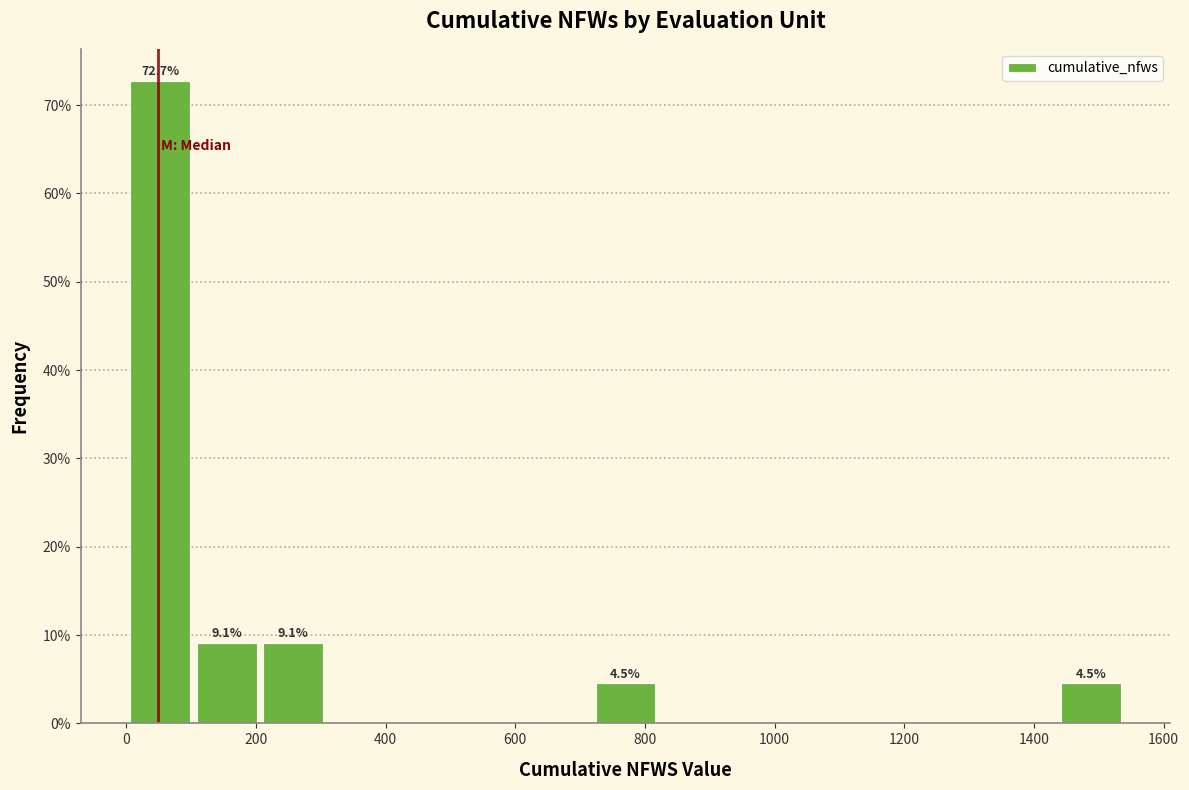

Over which range of the x-axis is the bar tallest?

0 to 100